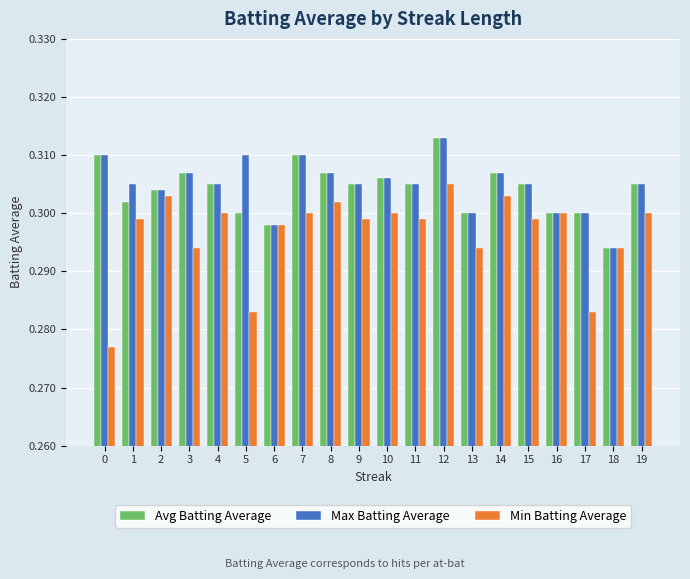

What is the sum of all Avg Batting Average values?

6.1